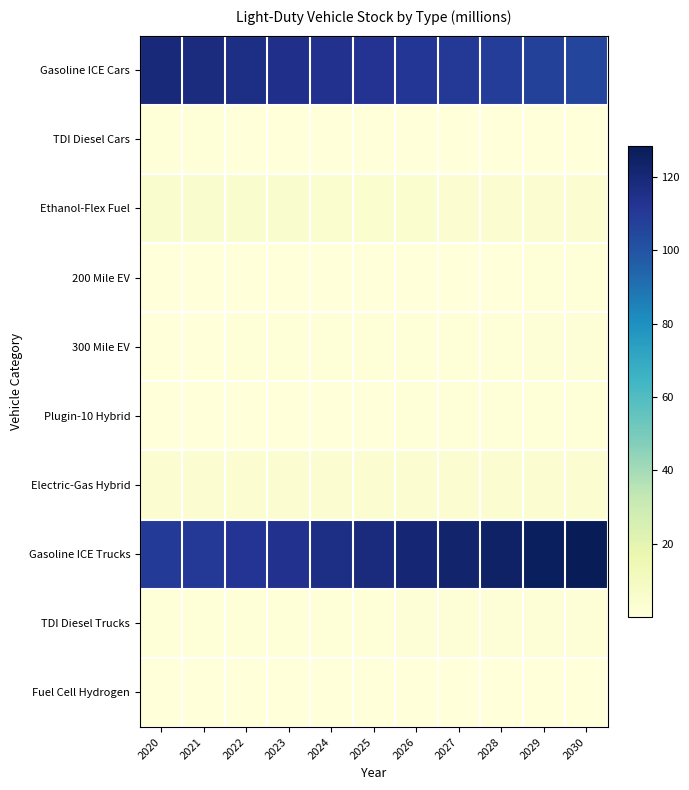

Reading left to right, list all the values displayed in this chart.

Gasoline ICE Cars: 2020=119.5	2021=117.5	2022=116.1	2023=114.8	2024=113.6	2025=112.5	2026=111.4	2027=110.1	2028=108.7	2029=107.2	2030=105.6
TDI Diesel Cars: 2020=0.6	2021=0.5	2022=0.5	2023=0.4	2024=0.4	2025=0.4	2026=0.4	2027=0.3	2028=0.3	2029=0.3	2030=0.2
Ethanol-Flex Fuel: 2020=4.8	2021=4.8	2022=4.7	2023=4.6	2024=4.4	2025=4.3	2026=4.1	2027=3.9	2028=3.7	2029=3.4	2030=3.2
200 Mile EV: 2020=0.2	2021=0.2	2022=0.3	2023=0.3	2024=0.3	2025=0.4	2026=0.4	2027=0.5	2028=0.5	2029=0.5	2030=0.6
300 Mile EV: 2020=0.4	2021=0.5	2022=0.5	2023=0.6	2024=0.7	2025=0.7	2026=0.8	2027=0.9	2028=1.0	2029=1.1	2030=1.2
Plugin-10 Hybrid: 2020=0.3	2021=0.4	2022=0.4	2023=0.4	2024=0.5	2025=0.5	2026=0.5	2027=0.6	2028=0.6	2029=0.7	2030=0.8
Electric-Gas Hybrid: 2020=3.8	2021=3.8	2022=3.9	2023=3.9	2024=3.9	2025=3.9	2026=3.9	2027=3.9	2028=3.9	2029=3.9	2030=3.9
Gasoline ICE Trucks: 2020=109.8	2021=110.7	2022=112.1	2023=113.8	2024=116.0	2025=118.4	2026=120.7	2027=122.8	2028=124.8	2029=126.8	2030=128.5
TDI Diesel Trucks: 2020=0.5	2021=0.6	2022=0.7	2023=0.8	2024=0.9	2025=1.0	2026=1.1	2027=1.2	2028=1.2	2029=1.3	2030=1.4
Fuel Cell Hydrogen: 2020=0.0	2021=0.0	2022=0.0	2023=0.0	2024=0.0	2025=0.0	2026=0.0	2027=0.0	2028=0.0	2029=0.0	2030=0.0